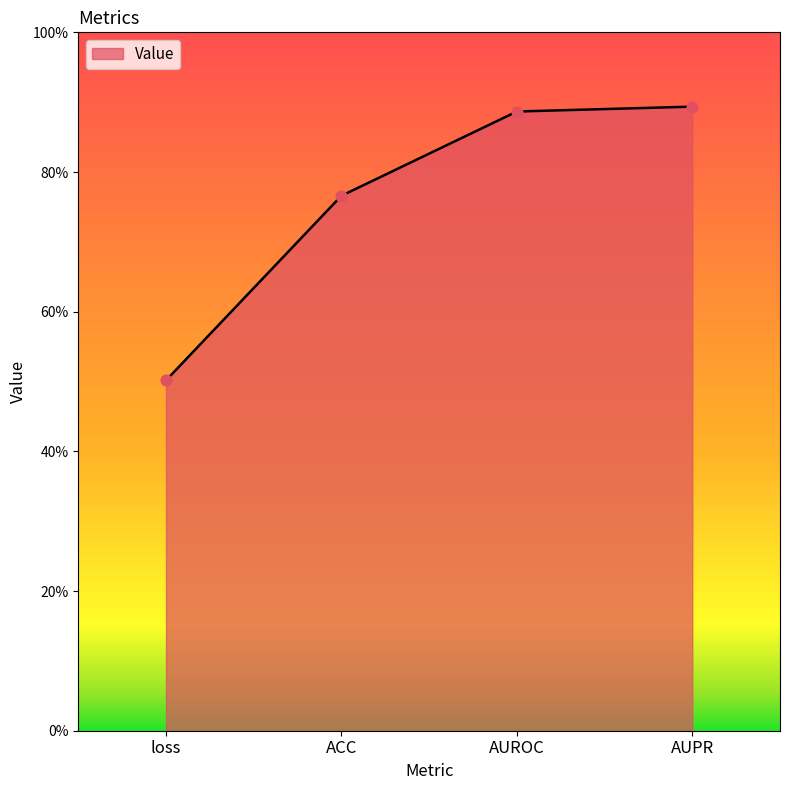

What is the change in value from loss to AUROC?

+0.4